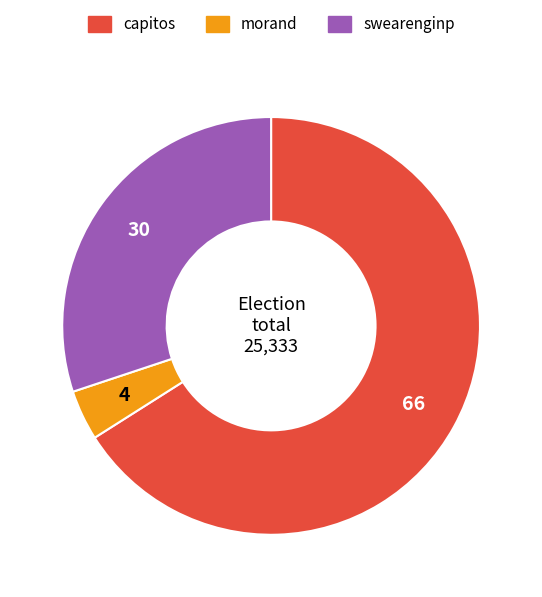

Which slice is the smallest?

morand